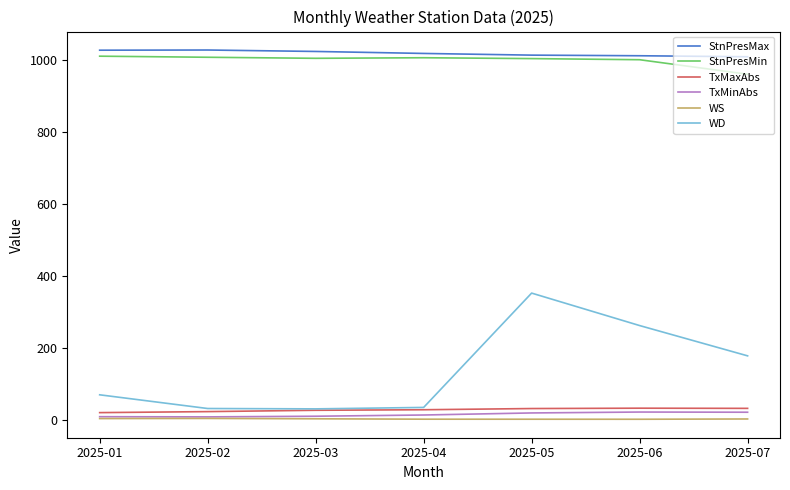

The WS series shows 5.1 at 2025-01. True or false?

True